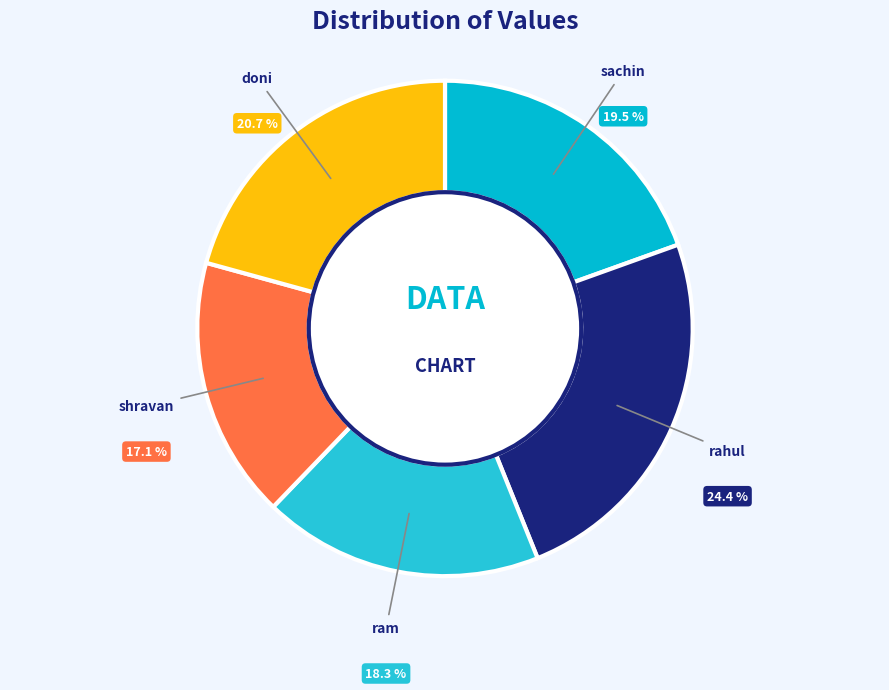

Which slice is the largest?

rahul